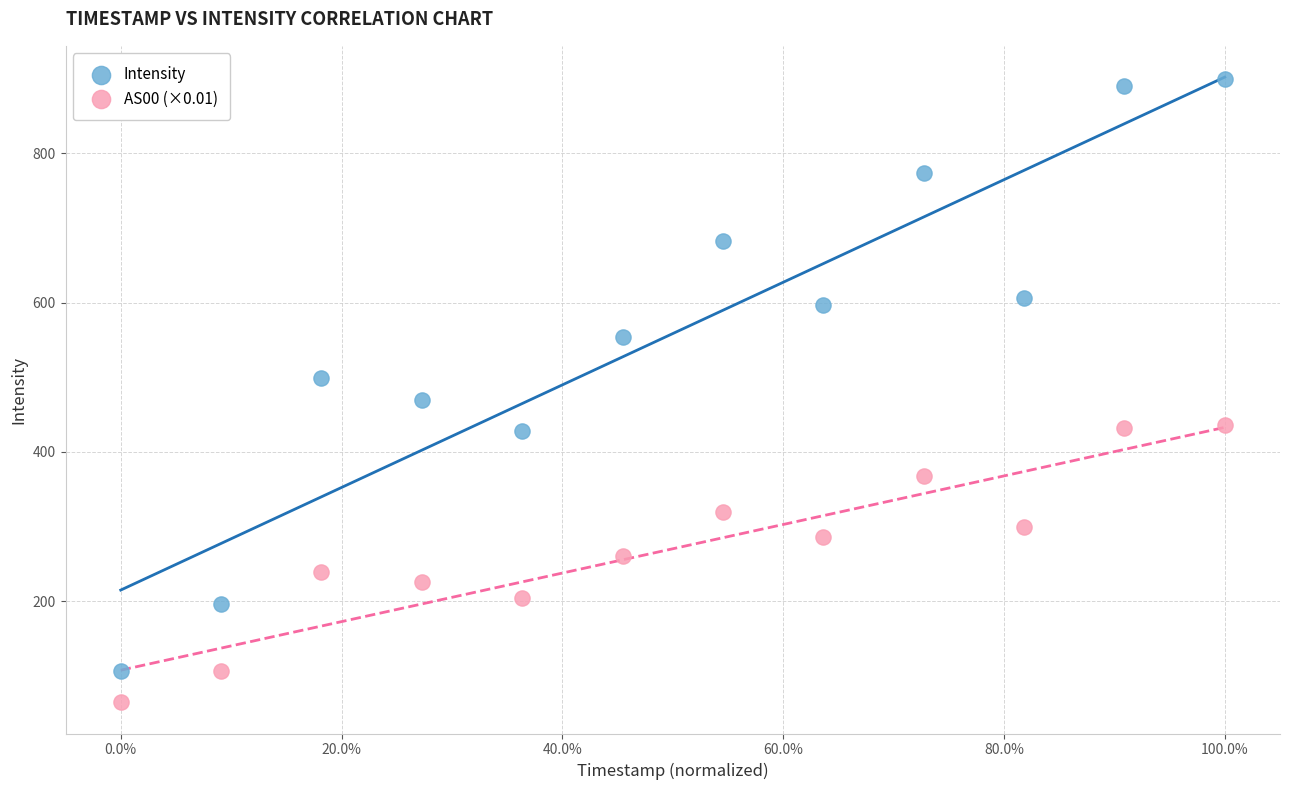

What is the X range (max minus min) for the scatter plot?

1.0